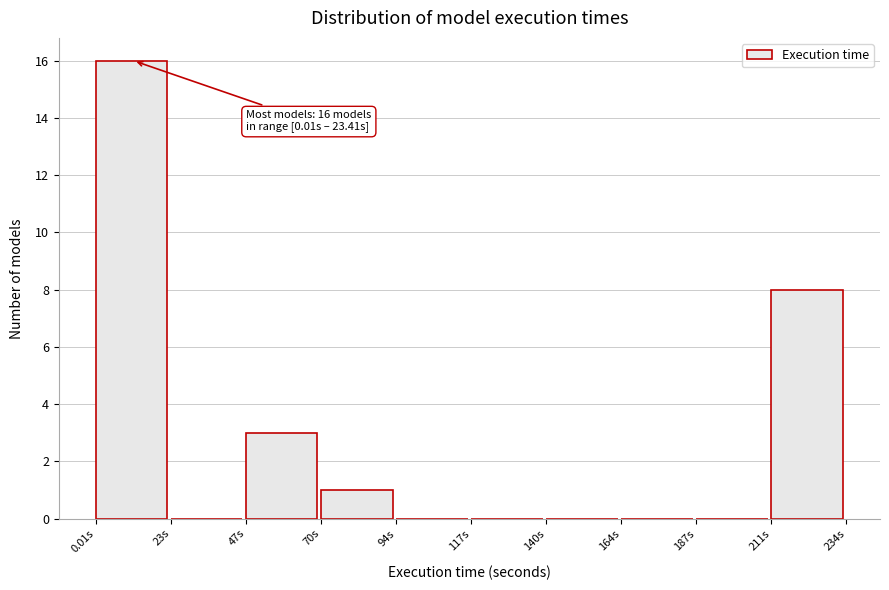

Which range on the x-axis has the tallest bar?

0 to 25